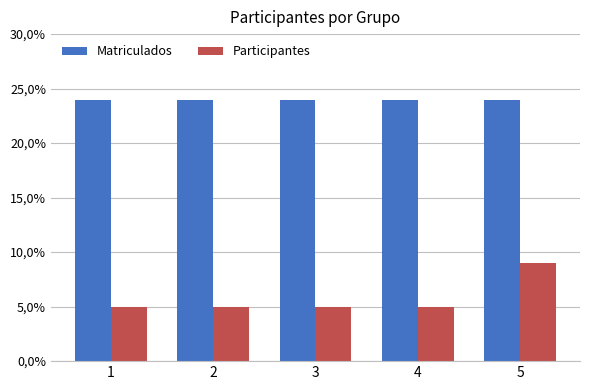

Which series has the largest total across all categories?

Matriculados